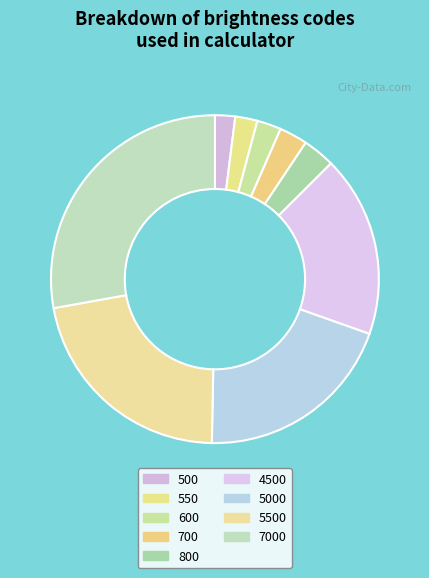

What is the ratio of the value at 4500 to the value at 800?

5.6